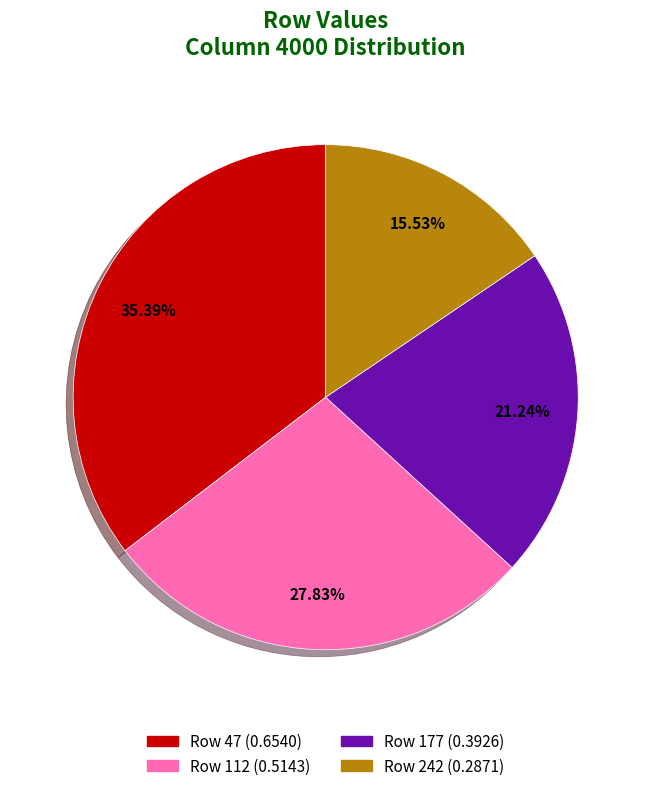

Rank the categories by value from lowest to highest.

Row 242 (0.2871), Row 177 (0.3926), Row 112 (0.5143), Row 47 (0.6540)